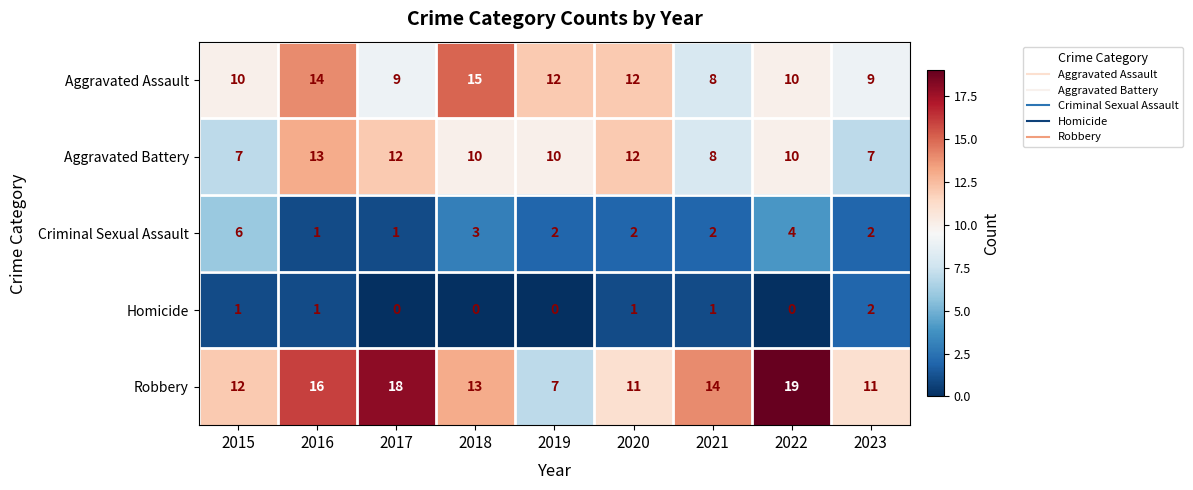

What is the spread (max minus min) of values at 2017?

18